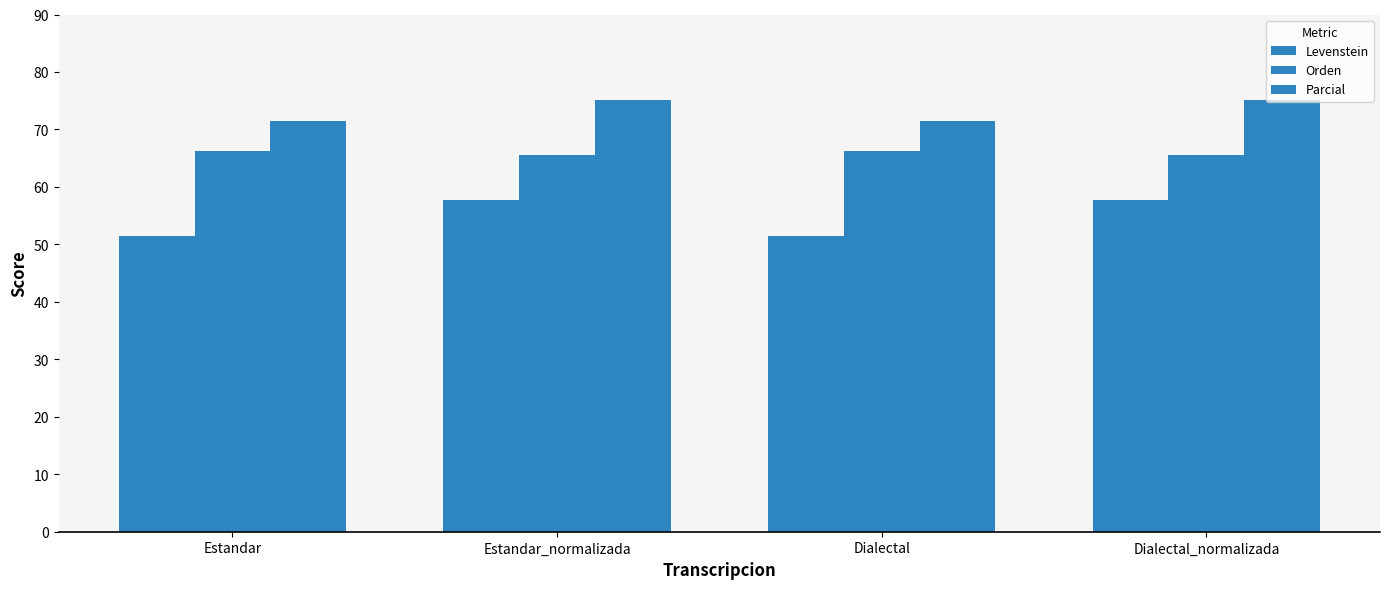

At which label is Levenstein closest to 54?

Estandar